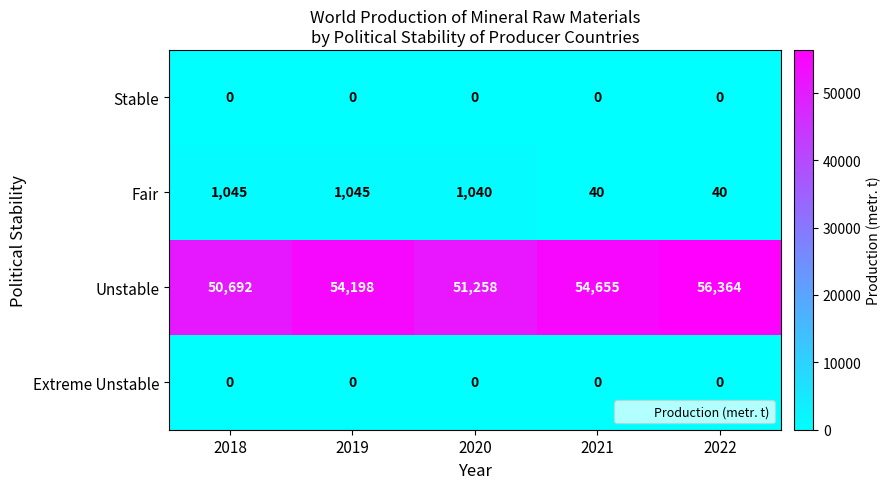

At which category does the chart reach its peak across all series?

2022